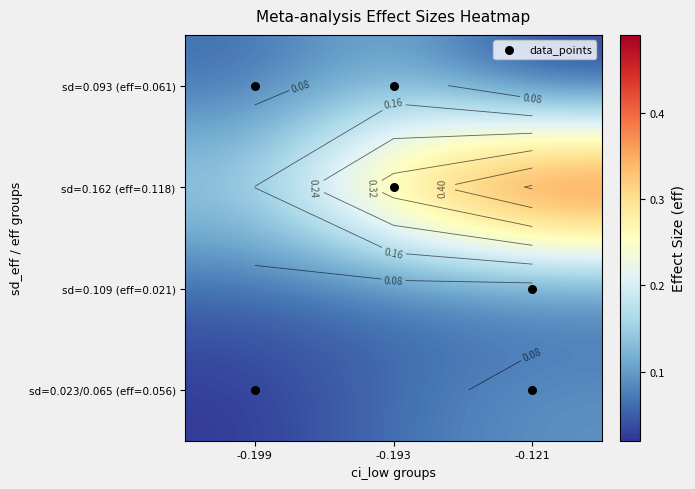

What is the maximum value shown in the chart?

0.5